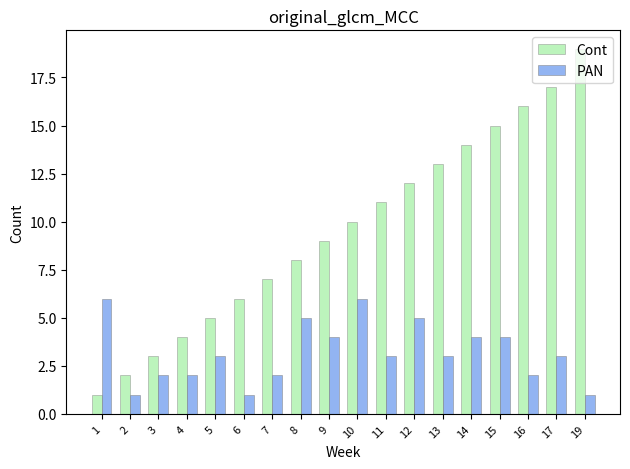

How many groups of bars are there?

18